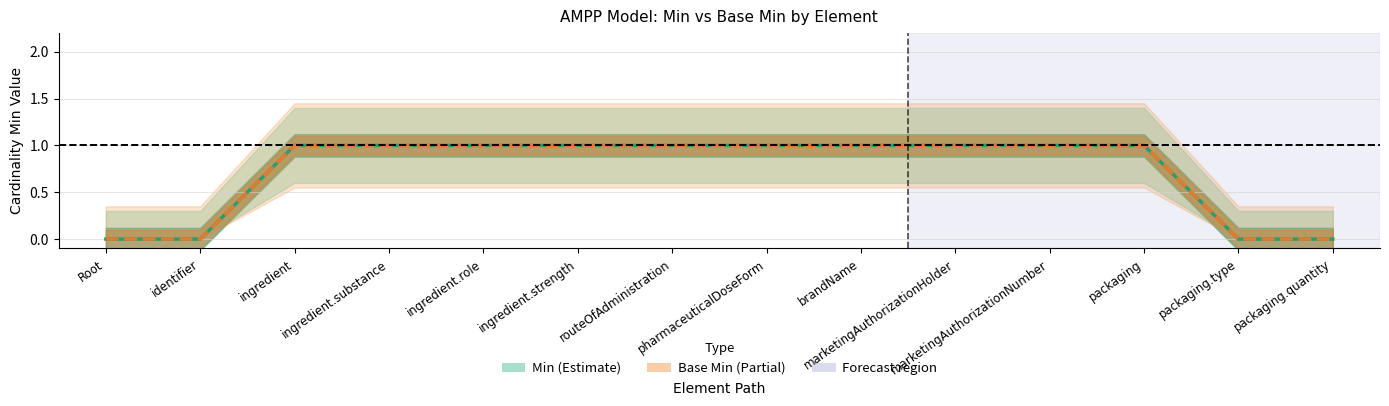

What is the value of the Base Min point at the 6th from the left?

1